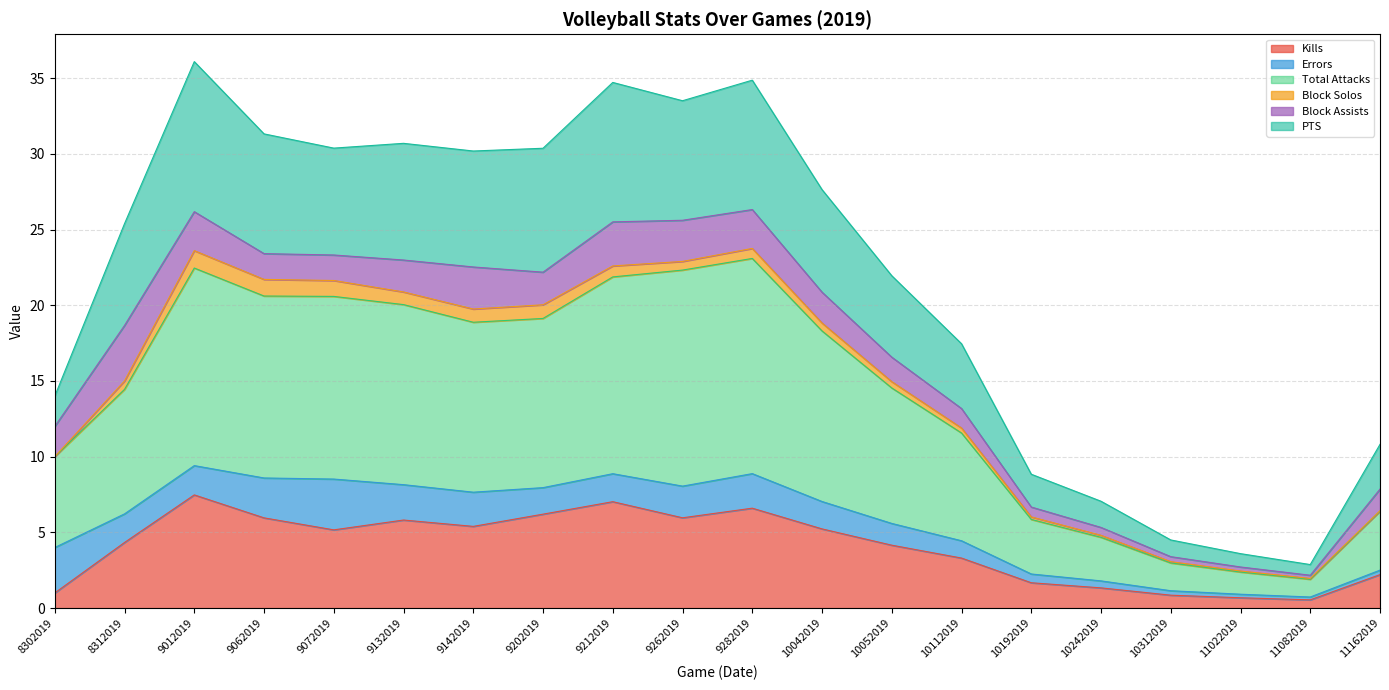

True or false: Total Attacks and PTS intersect in this chart.

False